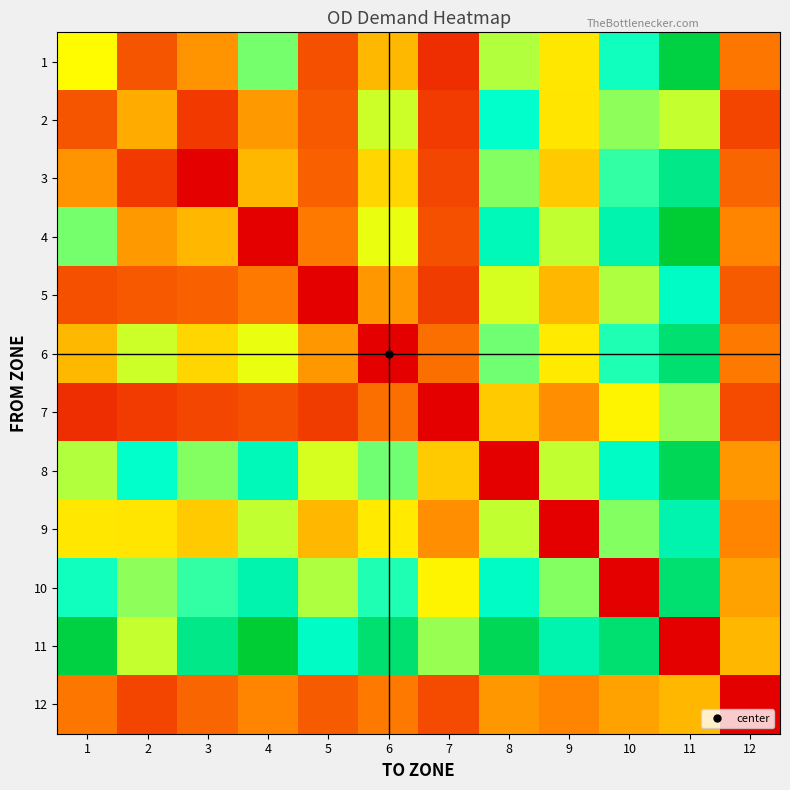

Between 5 and 1, which is larger?

1